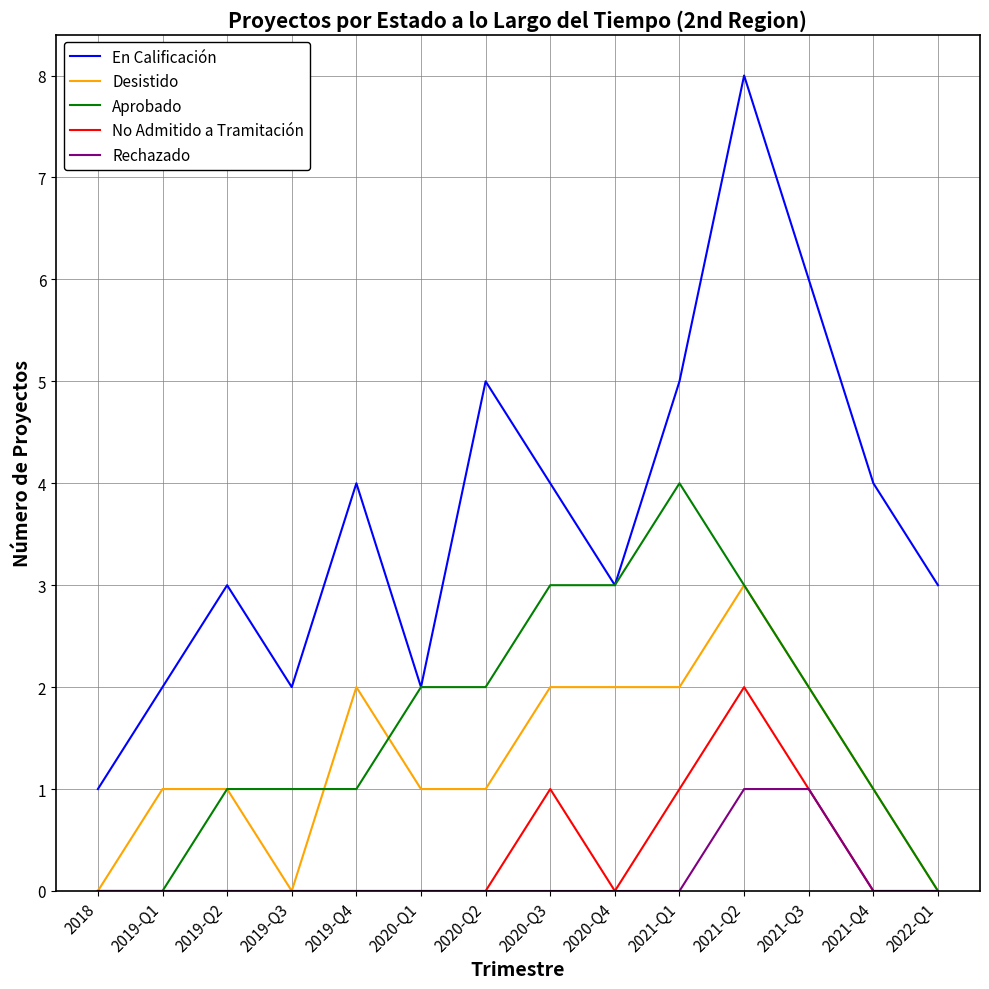

Rank the series by their maximum value, from lowest to highest.

Rechazado, No Admitido a Tramitación, Desistido, Aprobado, En Calificación